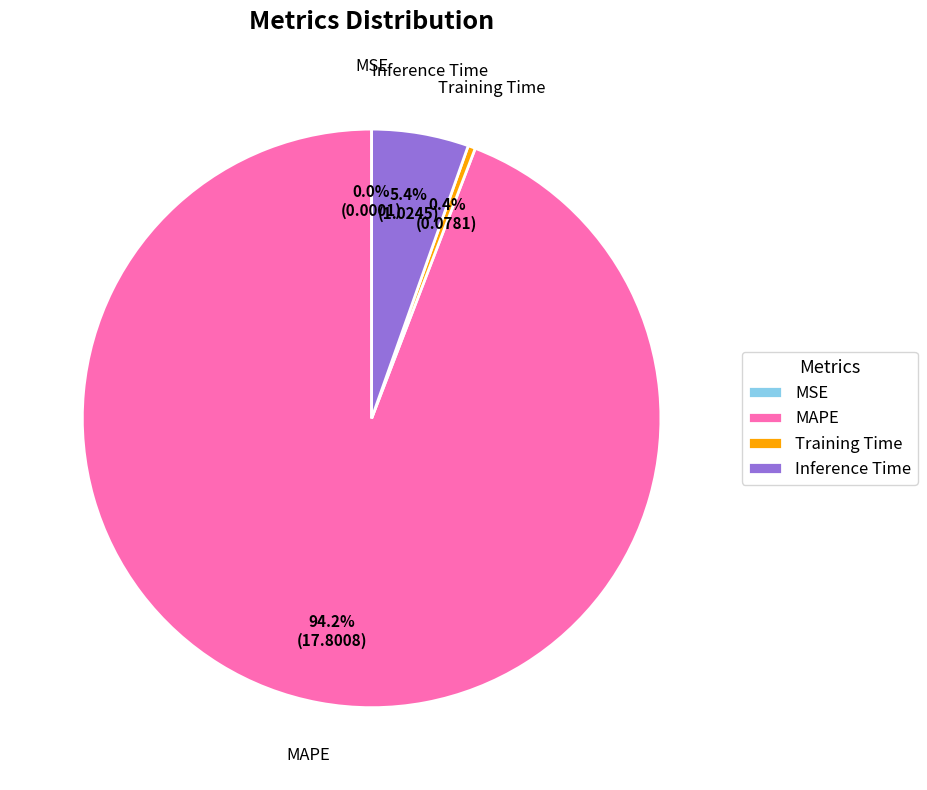

Is there any slice that represents more than half of the pie?

Yes